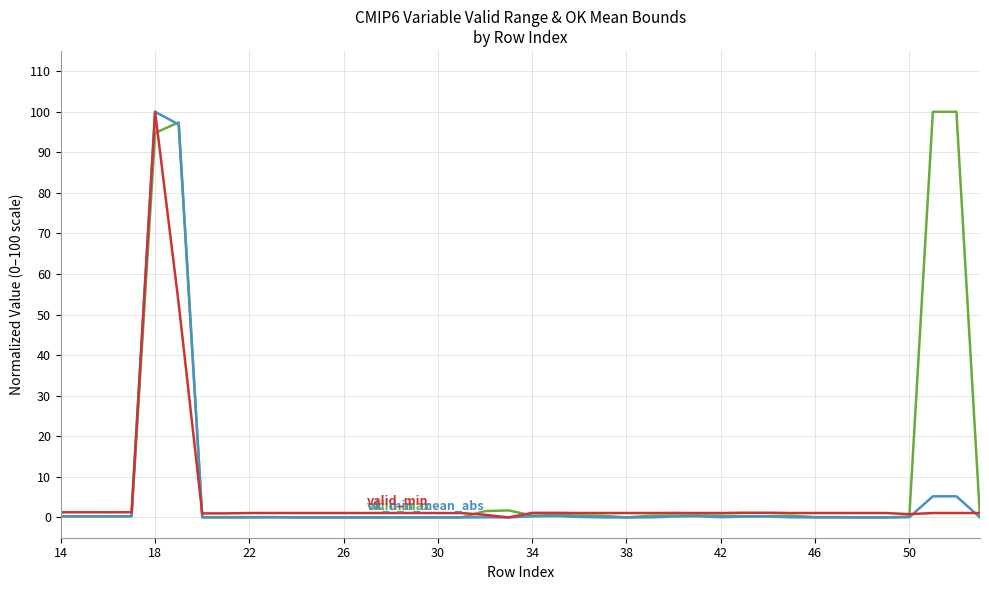

What is the greatest value displayed?

100.0